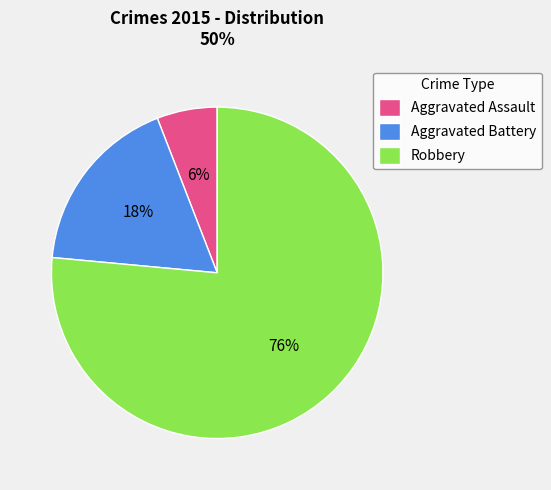

To the nearest percent, what is the average slice percentage?

33%